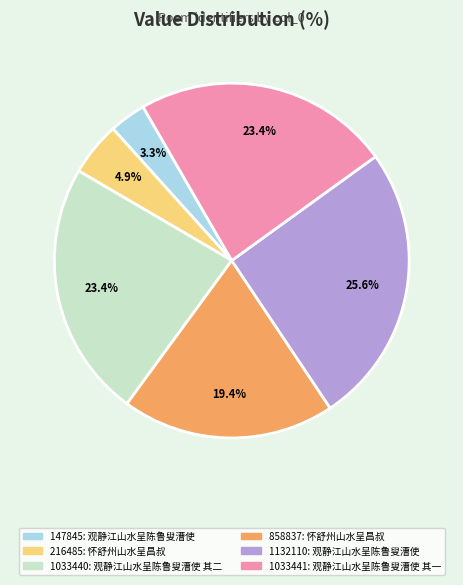

Is there any slice that represents more than half of the pie?

No